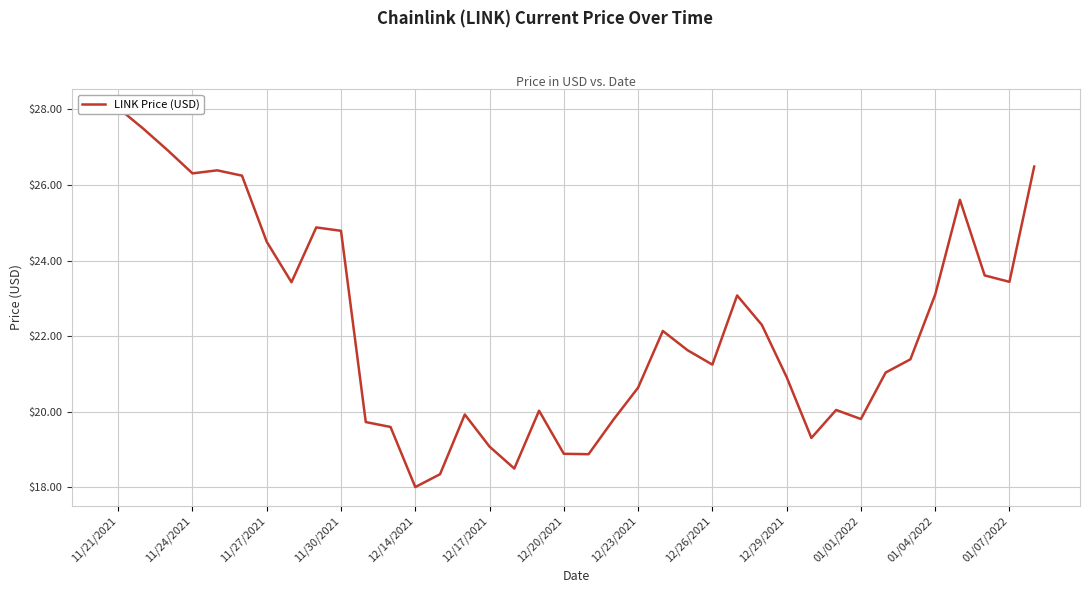

What is the sum of all values?

845.6